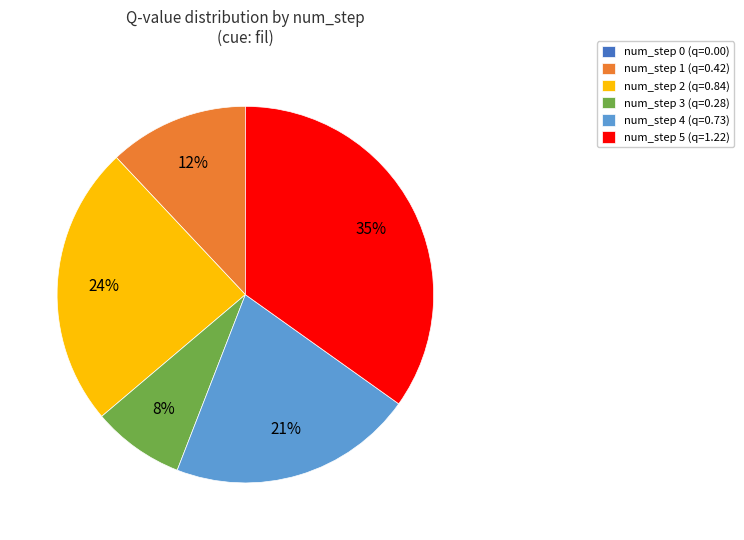

To the nearest percent, what is the difference between the largest and smallest slice percentages?

35%